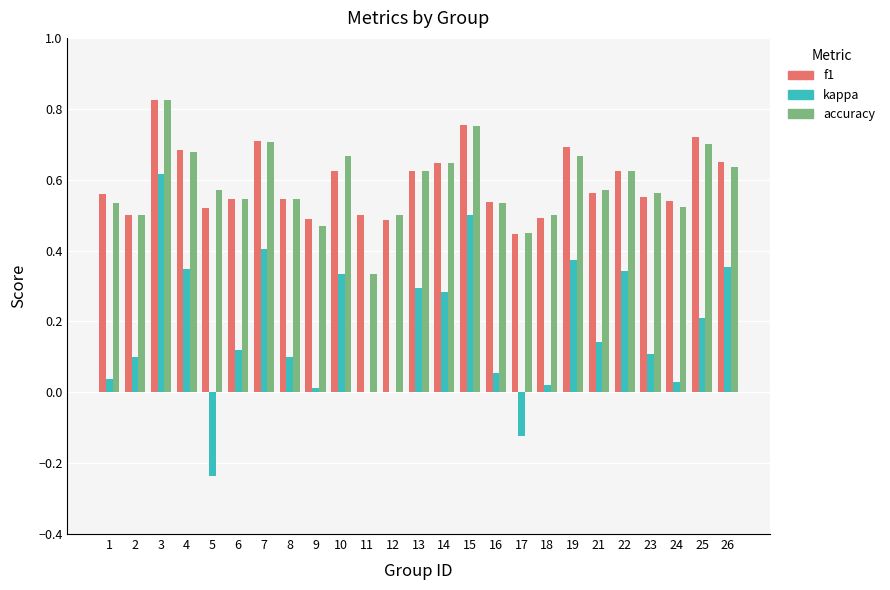

Is it true that accuracy equals 0.4 at 25?

False